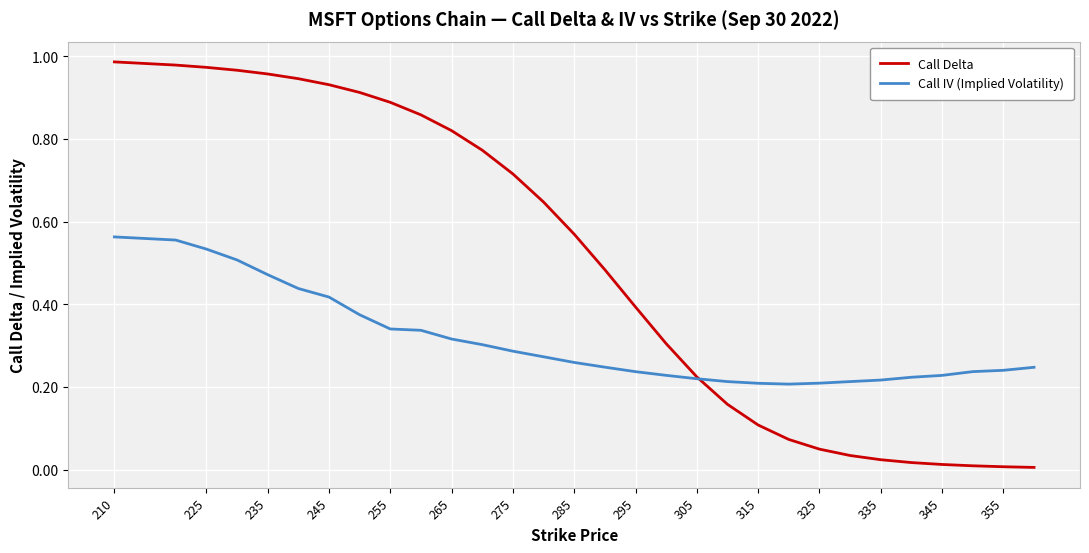

Which series has the largest total across all categories?

Call Delta